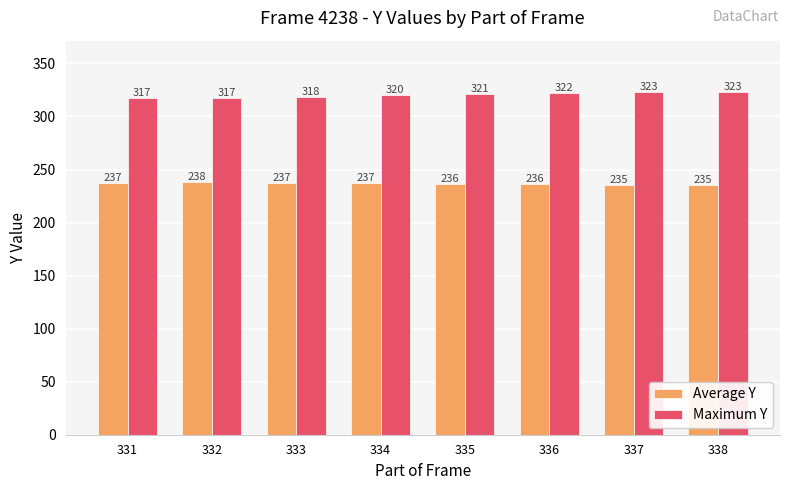

What are all the series names shown in the legend?

Average Y, Maximum Y